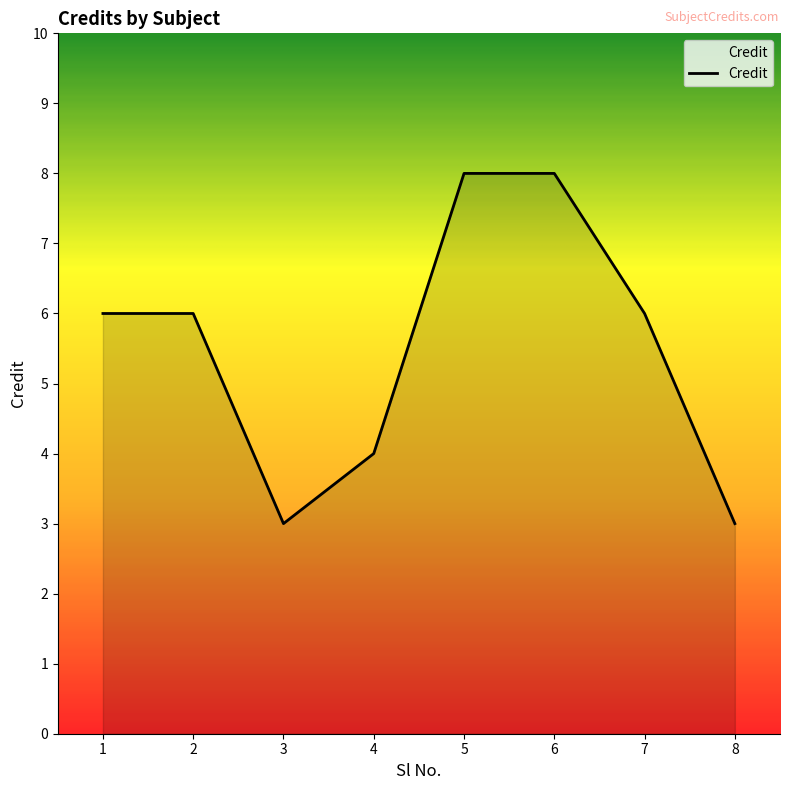

Approximately how many times larger is the value at 3 compared to 6?

0.4